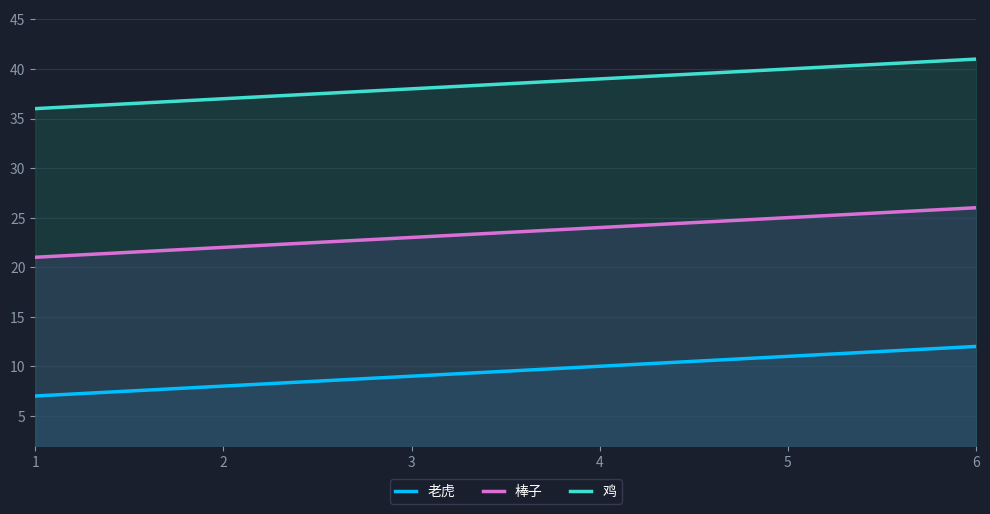

Reading left to right, list all the values displayed in this chart.

老虎: 7	8	9	10	11	12
棒子: 21	22	23	24	25	26
鸡: 36	37	38	39	40	41